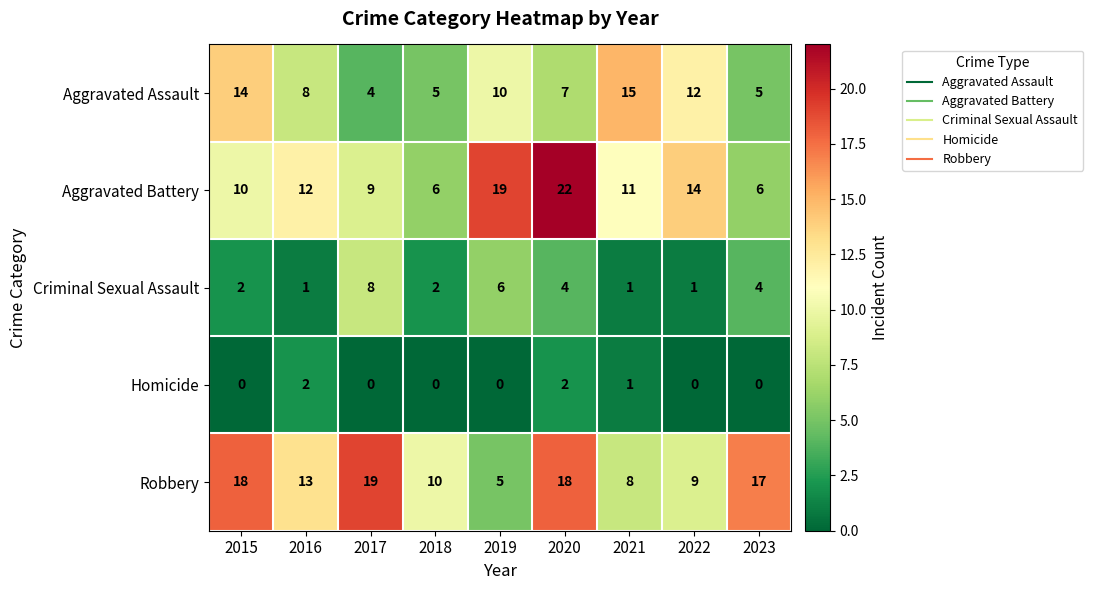

What is the greatest value displayed?

22